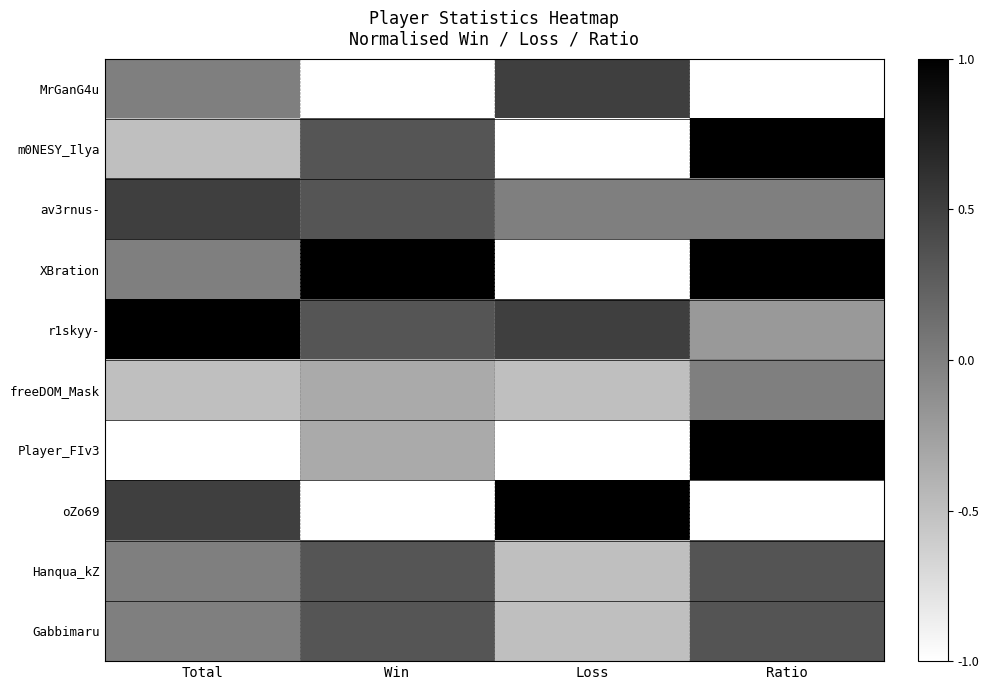

At which category is the sum across all series the highest?

Ratio